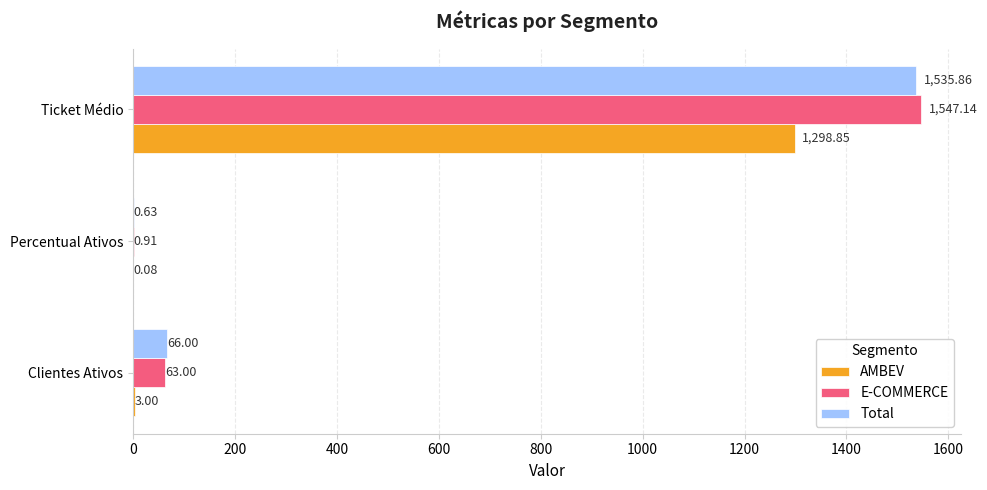

What is the total value across all series at Ticket Médio?

4381.9